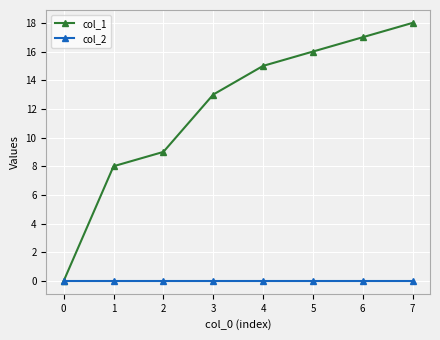

True or false: col_1 has more than 2 points higher than both neighbors.

False